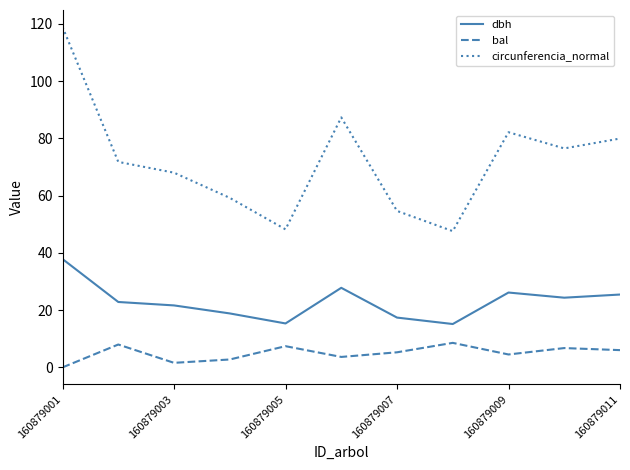

How many values in the circunferencia_normal series are below 71?

5